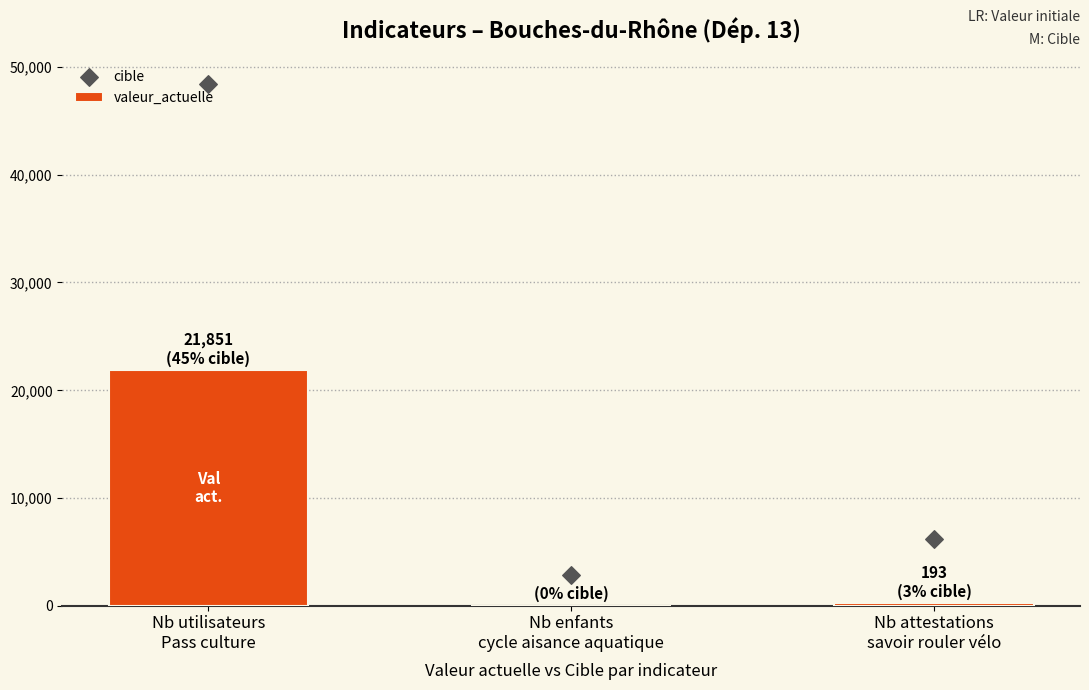

What are all the series names shown in the legend?

valeur_actuelle, cible